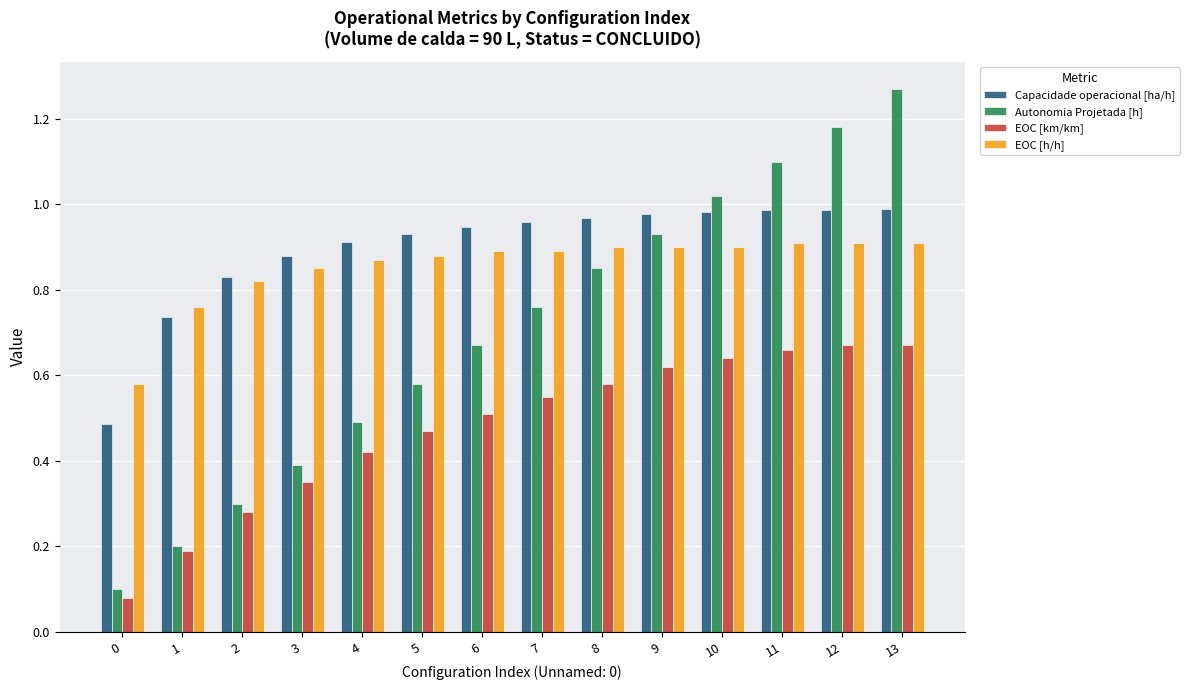

Which category has the highest value across all series?

13